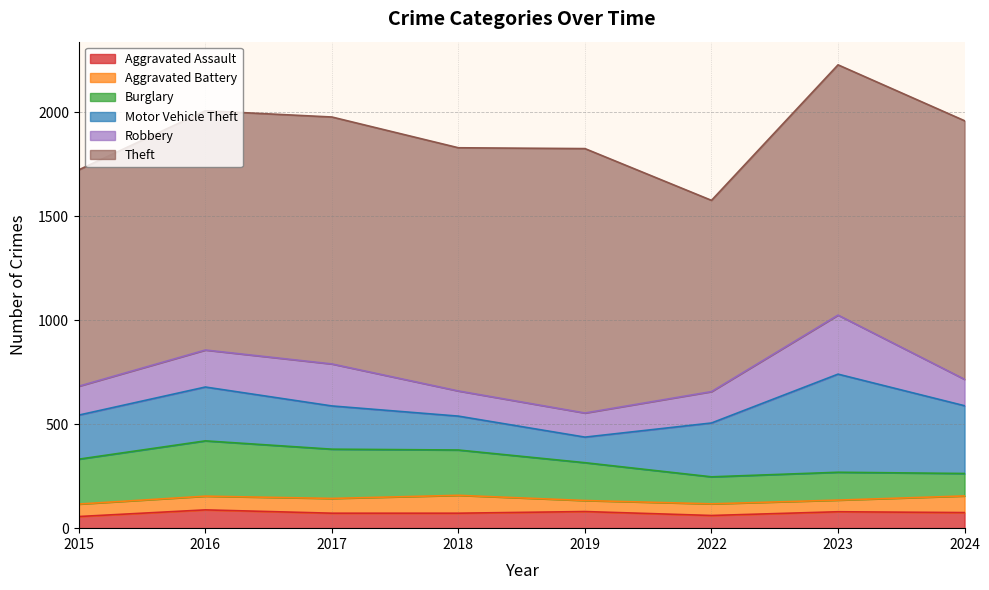

Between 2016 and 2024, which series saw the biggest shift?

Burglary